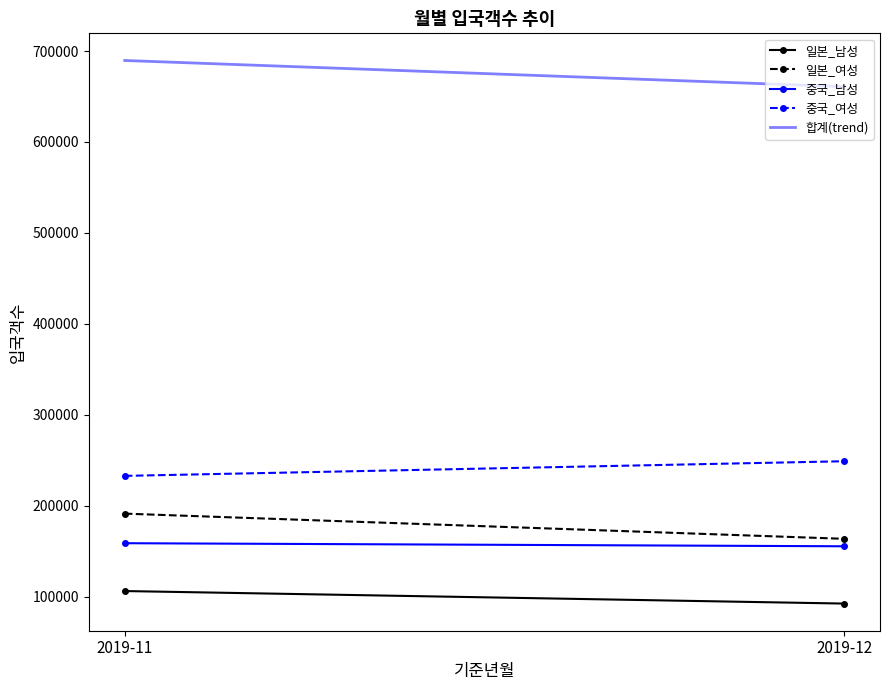

How many 중국_여성 values are between 232943 and 249023?

2